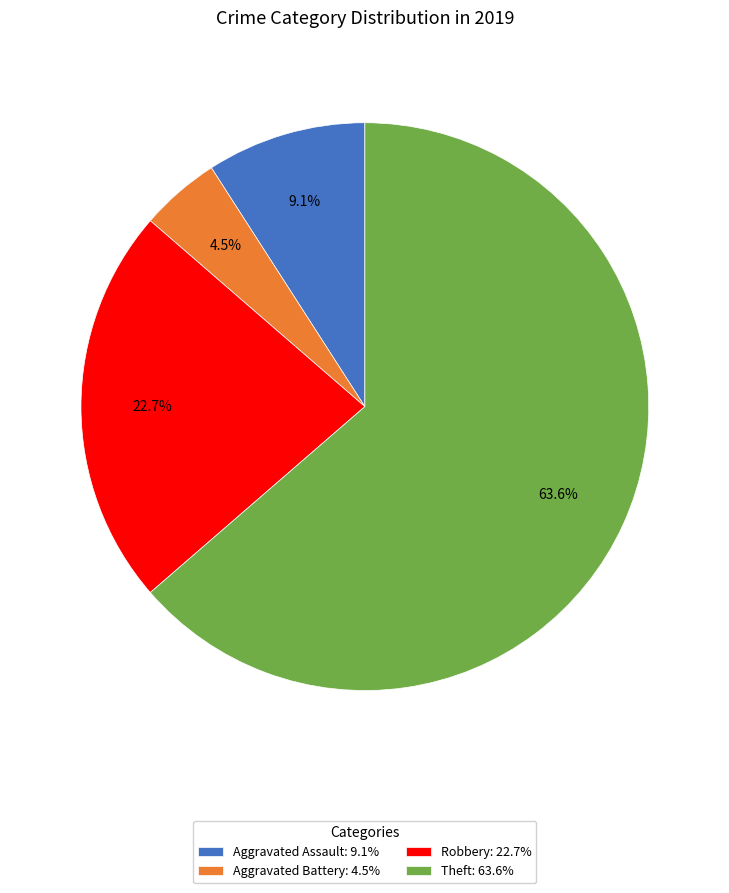

Which slice is the largest?

Theft: 63.6%